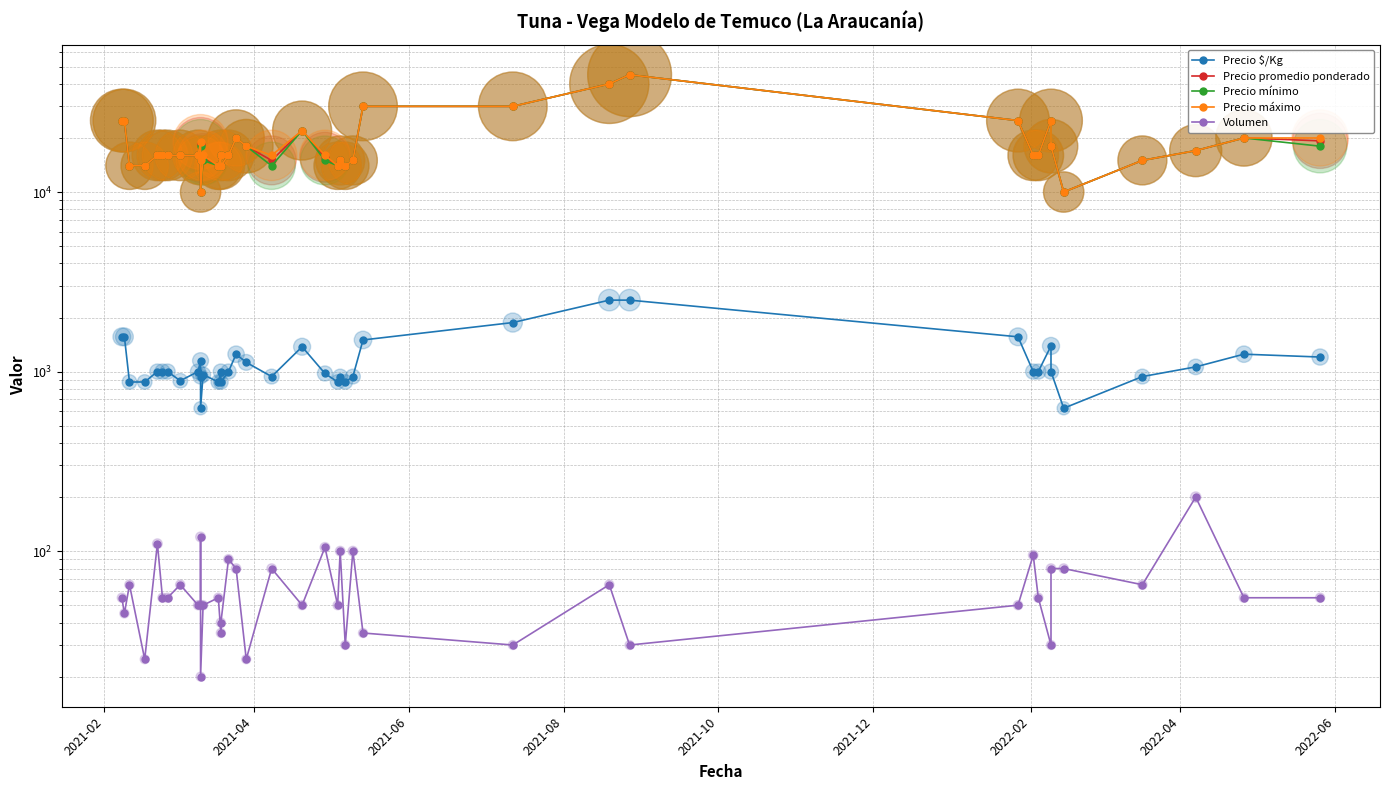

Which series contains the lowest Y value?

Volumen